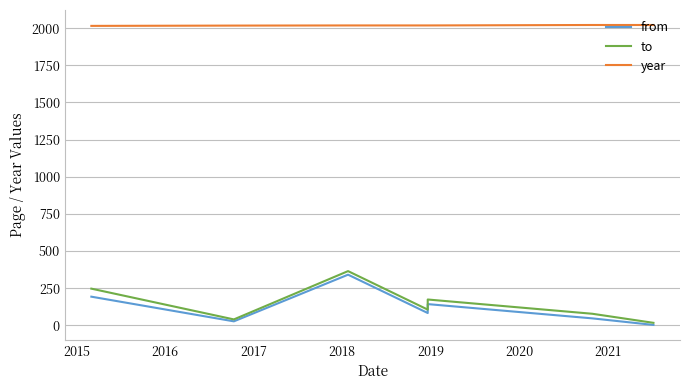

What is the approximate value of from at 2017?

83